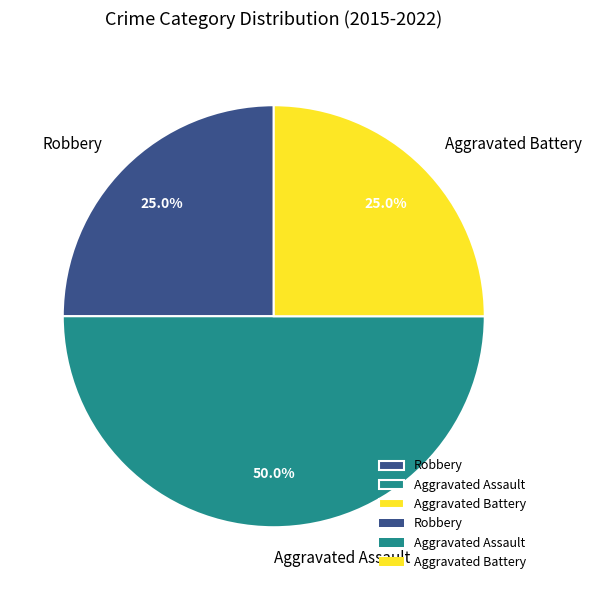

Which category has the biggest portion of the pie?

Aggravated Assault